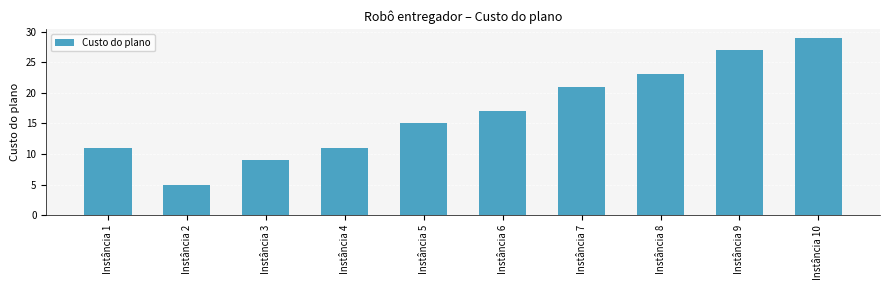

Reading left to right, what are all the values shown in this chart?

11	5	9	11	15	17	21	23	27	29